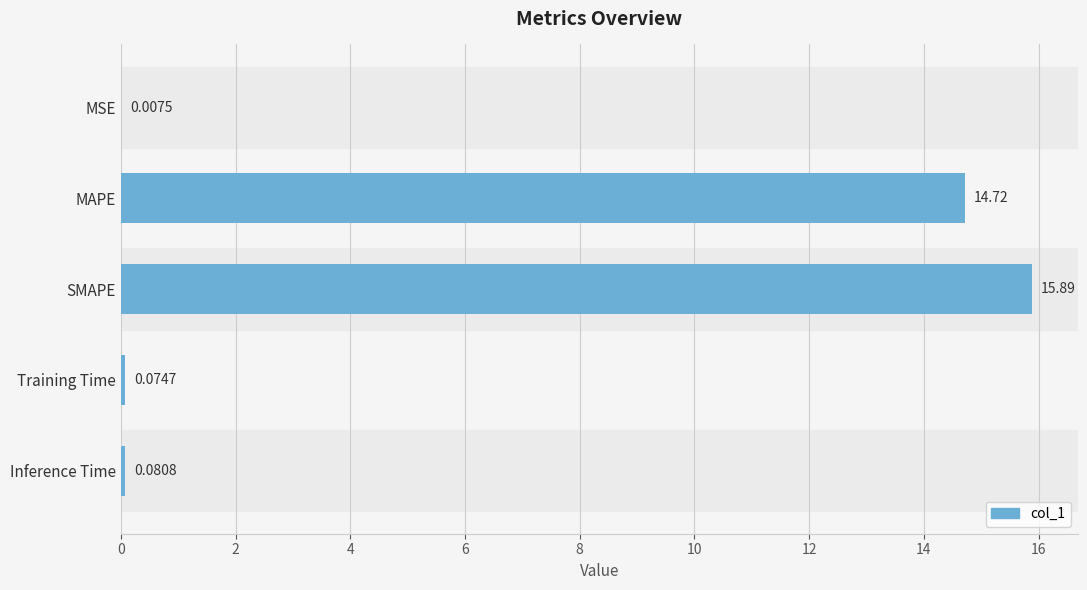

Which label corresponds to the largest value in the chart?

SMAPE